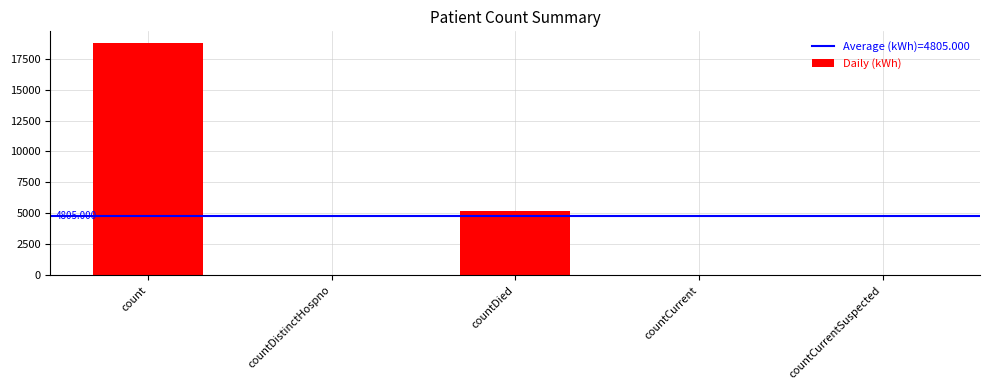

Count the number of categories in the chart.

5